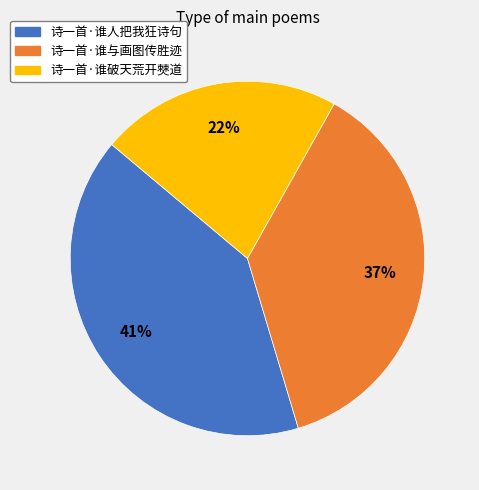

Is it true that 诗一首·谁人把我狂诗句 is 51% of the pie?

False